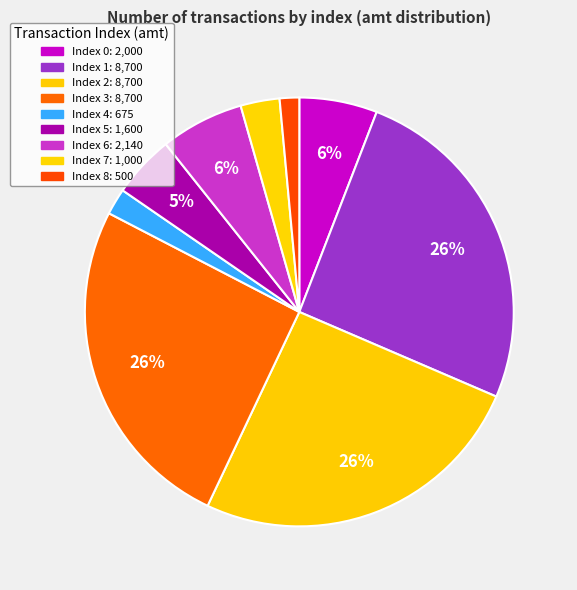

Count the number of slices in the pie.

9